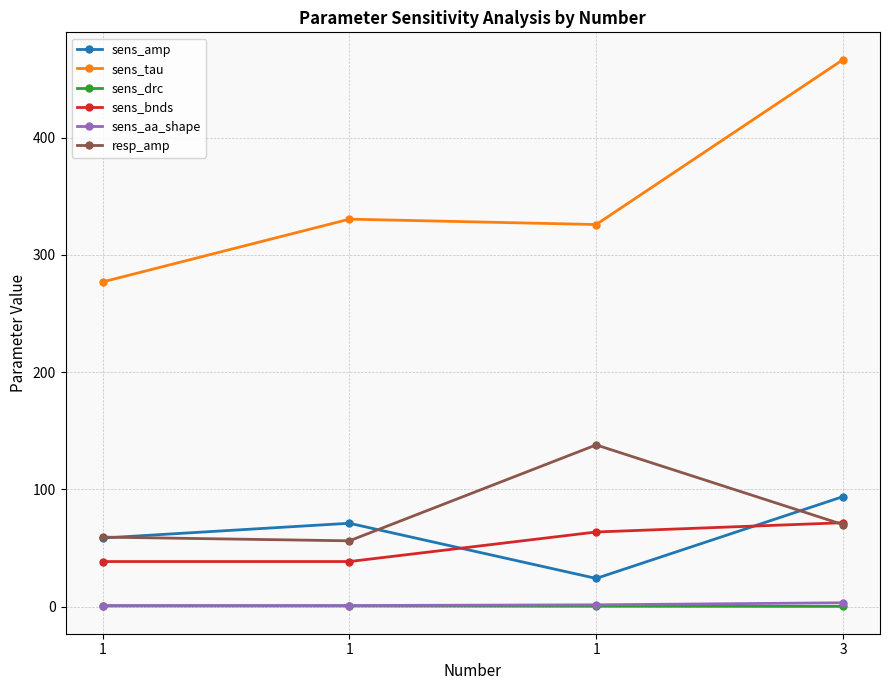

List the series in order of their peak value, lowest first.

sens_drc, sens_aa_shape, sens_bnds, sens_amp, resp_amp, sens_tau